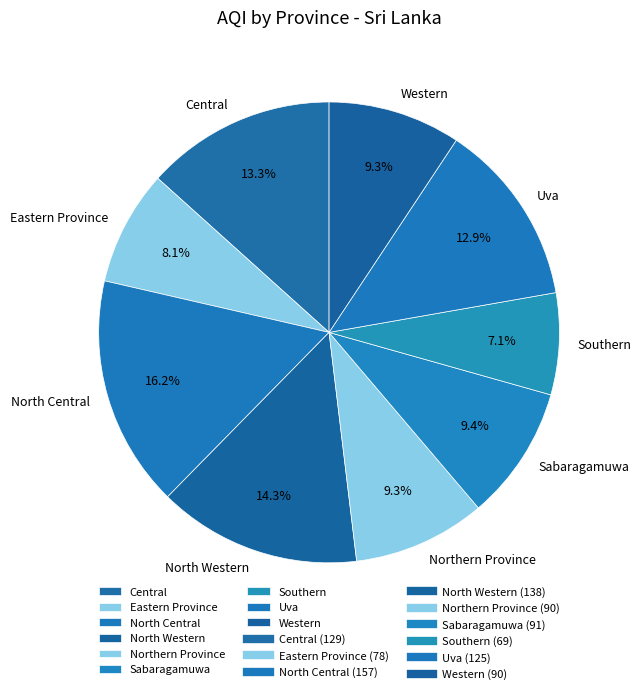

What is the ratio of the value at Central to the value at Northern Province?

1.4